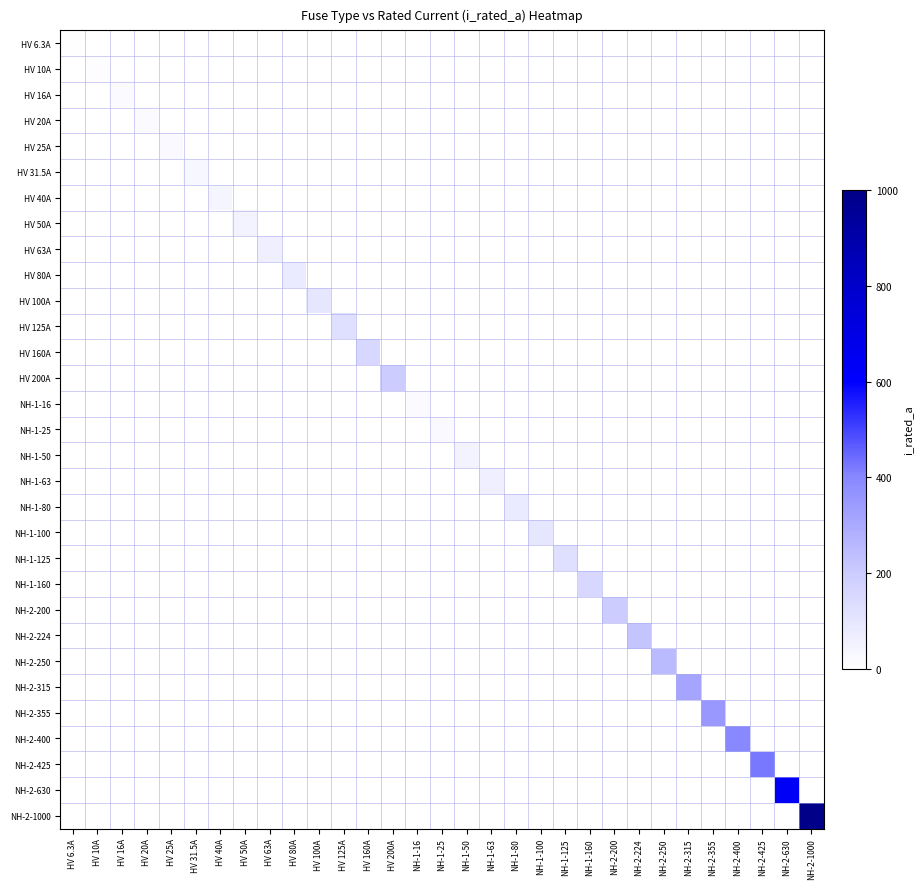

Reading right to left, transcribe all the data shown in this chart.

HV 6.3A: NH-2-1000=0.0	NH-2-630=0.0	NH-2-425=0.0	NH-2-400=0.0	NH-2-355=0.0	NH-2-315=0.0	NH-2-250=0.0	NH-2-224=0.0	NH-2-200=0.0	NH-1-160=0.0	NH-1-125=0.0	NH-1-100=0.0	NH-1-80=0.0	NH-1-63=0.0	NH-1-50=0.0	NH-1-25=0.0	NH-1-16=0.0	HV 200A=0.0	HV 160A=0.0	HV 125A=0.0	HV 100A=0.0	HV 80A=0.0	HV 63A=0.0	HV 50A=0.0	HV 40A=0.0	HV 31.5A=0.0	HV 25A=0.0	HV 20A=0.0	HV 16A=0.0	HV 10A=0.0	HV 6.3A=6.3
HV 10A: NH-2-1000=0.0	NH-2-630=0.0	NH-2-425=0.0	NH-2-400=0.0	NH-2-355=0.0	NH-2-315=0.0	NH-2-250=0.0	NH-2-224=0.0	NH-2-200=0.0	NH-1-160=0.0	NH-1-125=0.0	NH-1-100=0.0	NH-1-80=0.0	NH-1-63=0.0	NH-1-50=0.0	NH-1-25=0.0	NH-1-16=0.0	HV 200A=0.0	HV 160A=0.0	HV 125A=0.0	HV 100A=0.0	HV 80A=0.0	HV 63A=0.0	HV 50A=0.0	HV 40A=0.0	HV 31.5A=0.0	HV 25A=0.0	HV 20A=0.0	HV 16A=0.0	HV 10A=10.0	HV 6.3A=0.0
HV 16A: NH-2-1000=0.0	NH-2-630=0.0	NH-2-425=0.0	NH-2-400=0.0	NH-2-355=0.0	NH-2-315=0.0	NH-2-250=0.0	NH-2-224=0.0	NH-2-200=0.0	NH-1-160=0.0	NH-1-125=0.0	NH-1-100=0.0	NH-1-80=0.0	NH-1-63=0.0	NH-1-50=0.0	NH-1-25=0.0	NH-1-16=0.0	HV 200A=0.0	HV 160A=0.0	HV 125A=0.0	HV 100A=0.0	HV 80A=0.0	HV 63A=0.0	HV 50A=0.0	HV 40A=0.0	HV 31.5A=0.0	HV 25A=0.0	HV 20A=0.0	HV 16A=16.0	HV 10A=0.0	HV 6.3A=0.0
HV 20A: NH-2-1000=0.0	NH-2-630=0.0	NH-2-425=0.0	NH-2-400=0.0	NH-2-355=0.0	NH-2-315=0.0	NH-2-250=0.0	NH-2-224=0.0	NH-2-200=0.0	NH-1-160=0.0	NH-1-125=0.0	NH-1-100=0.0	NH-1-80=0.0	NH-1-63=0.0	NH-1-50=0.0	NH-1-25=0.0	NH-1-16=0.0	HV 200A=0.0	HV 160A=0.0	HV 125A=0.0	HV 100A=0.0	HV 80A=0.0	HV 63A=0.0	HV 50A=0.0	HV 40A=0.0	HV 31.5A=0.0	HV 25A=0.0	HV 20A=20.0	HV 16A=0.0	HV 10A=0.0	HV 6.3A=0.0
HV 25A: NH-2-1000=0.0	NH-2-630=0.0	NH-2-425=0.0	NH-2-400=0.0	NH-2-355=0.0	NH-2-315=0.0	NH-2-250=0.0	NH-2-224=0.0	NH-2-200=0.0	NH-1-160=0.0	NH-1-125=0.0	NH-1-100=0.0	NH-1-80=0.0	NH-1-63=0.0	NH-1-50=0.0	NH-1-25=0.0	NH-1-16=0.0	HV 200A=0.0	HV 160A=0.0	HV 125A=0.0	HV 100A=0.0	HV 80A=0.0	HV 63A=0.0	HV 50A=0.0	HV 40A=0.0	HV 31.5A=0.0	HV 25A=25.0	HV 20A=0.0	HV 16A=0.0	HV 10A=0.0	HV 6.3A=0.0
HV 31.5A: NH-2-1000=0.0	NH-2-630=0.0	NH-2-425=0.0	NH-2-400=0.0	NH-2-355=0.0	NH-2-315=0.0	NH-2-250=0.0	NH-2-224=0.0	NH-2-200=0.0	NH-1-160=0.0	NH-1-125=0.0	NH-1-100=0.0	NH-1-80=0.0	NH-1-63=0.0	NH-1-50=0.0	NH-1-25=0.0	NH-1-16=0.0	HV 200A=0.0	HV 160A=0.0	HV 125A=0.0	HV 100A=0.0	HV 80A=0.0	HV 63A=0.0	HV 50A=0.0	HV 40A=0.0	HV 31.5A=31.5	HV 25A=0.0	HV 20A=0.0	HV 16A=0.0	HV 10A=0.0	HV 6.3A=0.0
HV 40A: NH-2-1000=0.0	NH-2-630=0.0	NH-2-425=0.0	NH-2-400=0.0	NH-2-355=0.0	NH-2-315=0.0	NH-2-250=0.0	NH-2-224=0.0	NH-2-200=0.0	NH-1-160=0.0	NH-1-125=0.0	NH-1-100=0.0	NH-1-80=0.0	NH-1-63=0.0	NH-1-50=0.0	NH-1-25=0.0	NH-1-16=0.0	HV 200A=0.0	HV 160A=0.0	HV 125A=0.0	HV 100A=0.0	HV 80A=0.0	HV 63A=0.0	HV 50A=0.0	HV 40A=40.0	HV 31.5A=0.0	HV 25A=0.0	HV 20A=0.0	HV 16A=0.0	HV 10A=0.0	HV 6.3A=0.0
HV 50A: NH-2-1000=0.0	NH-2-630=0.0	NH-2-425=0.0	NH-2-400=0.0	NH-2-355=0.0	NH-2-315=0.0	NH-2-250=0.0	NH-2-224=0.0	NH-2-200=0.0	NH-1-160=0.0	NH-1-125=0.0	NH-1-100=0.0	NH-1-80=0.0	NH-1-63=0.0	NH-1-50=0.0	NH-1-25=0.0	NH-1-16=0.0	HV 200A=0.0	HV 160A=0.0	HV 125A=0.0	HV 100A=0.0	HV 80A=0.0	HV 63A=0.0	HV 50A=50.0	HV 40A=0.0	HV 31.5A=0.0	HV 25A=0.0	HV 20A=0.0	HV 16A=0.0	HV 10A=0.0	HV 6.3A=0.0
HV 63A: NH-2-1000=0.0	NH-2-630=0.0	NH-2-425=0.0	NH-2-400=0.0	NH-2-355=0.0	NH-2-315=0.0	NH-2-250=0.0	NH-2-224=0.0	NH-2-200=0.0	NH-1-160=0.0	NH-1-125=0.0	NH-1-100=0.0	NH-1-80=0.0	NH-1-63=0.0	NH-1-50=0.0	NH-1-25=0.0	NH-1-16=0.0	HV 200A=0.0	HV 160A=0.0	HV 125A=0.0	HV 100A=0.0	HV 80A=0.0	HV 63A=63.0	HV 50A=0.0	HV 40A=0.0	HV 31.5A=0.0	HV 25A=0.0	HV 20A=0.0	HV 16A=0.0	HV 10A=0.0	HV 6.3A=0.0
HV 80A: NH-2-1000=0.0	NH-2-630=0.0	NH-2-425=0.0	NH-2-400=0.0	NH-2-355=0.0	NH-2-315=0.0	NH-2-250=0.0	NH-2-224=0.0	NH-2-200=0.0	NH-1-160=0.0	NH-1-125=0.0	NH-1-100=0.0	NH-1-80=0.0	NH-1-63=0.0	NH-1-50=0.0	NH-1-25=0.0	NH-1-16=0.0	HV 200A=0.0	HV 160A=0.0	HV 125A=0.0	HV 100A=0.0	HV 80A=80.0	HV 63A=0.0	HV 50A=0.0	HV 40A=0.0	HV 31.5A=0.0	HV 25A=0.0	HV 20A=0.0	HV 16A=0.0	HV 10A=0.0	HV 6.3A=0.0
HV 100A: NH-2-1000=0.0	NH-2-630=0.0	NH-2-425=0.0	NH-2-400=0.0	NH-2-355=0.0	NH-2-315=0.0	NH-2-250=0.0	NH-2-224=0.0	NH-2-200=0.0	NH-1-160=0.0	NH-1-125=0.0	NH-1-100=0.0	NH-1-80=0.0	NH-1-63=0.0	NH-1-50=0.0	NH-1-25=0.0	NH-1-16=0.0	HV 200A=0.0	HV 160A=0.0	HV 125A=0.0	HV 100A=100.0	HV 80A=0.0	HV 63A=0.0	HV 50A=0.0	HV 40A=0.0	HV 31.5A=0.0	HV 25A=0.0	HV 20A=0.0	HV 16A=0.0	HV 10A=0.0	HV 6.3A=0.0
HV 125A: NH-2-1000=0.0	NH-2-630=0.0	NH-2-425=0.0	NH-2-400=0.0	NH-2-355=0.0	NH-2-315=0.0	NH-2-250=0.0	NH-2-224=0.0	NH-2-200=0.0	NH-1-160=0.0	NH-1-125=0.0	NH-1-100=0.0	NH-1-80=0.0	NH-1-63=0.0	NH-1-50=0.0	NH-1-25=0.0	NH-1-16=0.0	HV 200A=0.0	HV 160A=0.0	HV 125A=125.0	HV 100A=0.0	HV 80A=0.0	HV 63A=0.0	HV 50A=0.0	HV 40A=0.0	HV 31.5A=0.0	HV 25A=0.0	HV 20A=0.0	HV 16A=0.0	HV 10A=0.0	HV 6.3A=0.0
HV 160A: NH-2-1000=0.0	NH-2-630=0.0	NH-2-425=0.0	NH-2-400=0.0	NH-2-355=0.0	NH-2-315=0.0	NH-2-250=0.0	NH-2-224=0.0	NH-2-200=0.0	NH-1-160=0.0	NH-1-125=0.0	NH-1-100=0.0	NH-1-80=0.0	NH-1-63=0.0	NH-1-50=0.0	NH-1-25=0.0	NH-1-16=0.0	HV 200A=0.0	HV 160A=160.0	HV 125A=0.0	HV 100A=0.0	HV 80A=0.0	HV 63A=0.0	HV 50A=0.0	HV 40A=0.0	HV 31.5A=0.0	HV 25A=0.0	HV 20A=0.0	HV 16A=0.0	HV 10A=0.0	HV 6.3A=0.0
HV 200A: NH-2-1000=0.0	NH-2-630=0.0	NH-2-425=0.0	NH-2-400=0.0	NH-2-355=0.0	NH-2-315=0.0	NH-2-250=0.0	NH-2-224=0.0	NH-2-200=0.0	NH-1-160=0.0	NH-1-125=0.0	NH-1-100=0.0	NH-1-80=0.0	NH-1-63=0.0	NH-1-50=0.0	NH-1-25=0.0	NH-1-16=0.0	HV 200A=200.0	HV 160A=0.0	HV 125A=0.0	HV 100A=0.0	HV 80A=0.0	HV 63A=0.0	HV 50A=0.0	HV 40A=0.0	HV 31.5A=0.0	HV 25A=0.0	HV 20A=0.0	HV 16A=0.0	HV 10A=0.0	HV 6.3A=0.0
NH-1-16: NH-2-1000=0.0	NH-2-630=0.0	NH-2-425=0.0	NH-2-400=0.0	NH-2-355=0.0	NH-2-315=0.0	NH-2-250=0.0	NH-2-224=0.0	NH-2-200=0.0	NH-1-160=0.0	NH-1-125=0.0	NH-1-100=0.0	NH-1-80=0.0	NH-1-63=0.0	NH-1-50=0.0	NH-1-25=0.0	NH-1-16=16.0	HV 200A=0.0	HV 160A=0.0	HV 125A=0.0	HV 100A=0.0	HV 80A=0.0	HV 63A=0.0	HV 50A=0.0	HV 40A=0.0	HV 31.5A=0.0	HV 25A=0.0	HV 20A=0.0	HV 16A=0.0	HV 10A=0.0	HV 6.3A=0.0
NH-1-25: NH-2-1000=0.0	NH-2-630=0.0	NH-2-425=0.0	NH-2-400=0.0	NH-2-355=0.0	NH-2-315=0.0	NH-2-250=0.0	NH-2-224=0.0	NH-2-200=0.0	NH-1-160=0.0	NH-1-125=0.0	NH-1-100=0.0	NH-1-80=0.0	NH-1-63=0.0	NH-1-50=0.0	NH-1-25=25.0	NH-1-16=0.0	HV 200A=0.0	HV 160A=0.0	HV 125A=0.0	HV 100A=0.0	HV 80A=0.0	HV 63A=0.0	HV 50A=0.0	HV 40A=0.0	HV 31.5A=0.0	HV 25A=0.0	HV 20A=0.0	HV 16A=0.0	HV 10A=0.0	HV 6.3A=0.0
NH-1-50: NH-2-1000=0.0	NH-2-630=0.0	NH-2-425=0.0	NH-2-400=0.0	NH-2-355=0.0	NH-2-315=0.0	NH-2-250=0.0	NH-2-224=0.0	NH-2-200=0.0	NH-1-160=0.0	NH-1-125=0.0	NH-1-100=0.0	NH-1-80=0.0	NH-1-63=0.0	NH-1-50=50.0	NH-1-25=0.0	NH-1-16=0.0	HV 200A=0.0	HV 160A=0.0	HV 125A=0.0	HV 100A=0.0	HV 80A=0.0	HV 63A=0.0	HV 50A=0.0	HV 40A=0.0	HV 31.5A=0.0	HV 25A=0.0	HV 20A=0.0	HV 16A=0.0	HV 10A=0.0	HV 6.3A=0.0
NH-1-63: NH-2-1000=0.0	NH-2-630=0.0	NH-2-425=0.0	NH-2-400=0.0	NH-2-355=0.0	NH-2-315=0.0	NH-2-250=0.0	NH-2-224=0.0	NH-2-200=0.0	NH-1-160=0.0	NH-1-125=0.0	NH-1-100=0.0	NH-1-80=0.0	NH-1-63=63.0	NH-1-50=0.0	NH-1-25=0.0	NH-1-16=0.0	HV 200A=0.0	HV 160A=0.0	HV 125A=0.0	HV 100A=0.0	HV 80A=0.0	HV 63A=0.0	HV 50A=0.0	HV 40A=0.0	HV 31.5A=0.0	HV 25A=0.0	HV 20A=0.0	HV 16A=0.0	HV 10A=0.0	HV 6.3A=0.0
NH-1-80: NH-2-1000=0.0	NH-2-630=0.0	NH-2-425=0.0	NH-2-400=0.0	NH-2-355=0.0	NH-2-315=0.0	NH-2-250=0.0	NH-2-224=0.0	NH-2-200=0.0	NH-1-160=0.0	NH-1-125=0.0	NH-1-100=0.0	NH-1-80=80.0	NH-1-63=0.0	NH-1-50=0.0	NH-1-25=0.0	NH-1-16=0.0	HV 200A=0.0	HV 160A=0.0	HV 125A=0.0	HV 100A=0.0	HV 80A=0.0	HV 63A=0.0	HV 50A=0.0	HV 40A=0.0	HV 31.5A=0.0	HV 25A=0.0	HV 20A=0.0	HV 16A=0.0	HV 10A=0.0	HV 6.3A=0.0
NH-1-100: NH-2-1000=0.0	NH-2-630=0.0	NH-2-425=0.0	NH-2-400=0.0	NH-2-355=0.0	NH-2-315=0.0	NH-2-250=0.0	NH-2-224=0.0	NH-2-200=0.0	NH-1-160=0.0	NH-1-125=0.0	NH-1-100=100.0	NH-1-80=0.0	NH-1-63=0.0	NH-1-50=0.0	NH-1-25=0.0	NH-1-16=0.0	HV 200A=0.0	HV 160A=0.0	HV 125A=0.0	HV 100A=0.0	HV 80A=0.0	HV 63A=0.0	HV 50A=0.0	HV 40A=0.0	HV 31.5A=0.0	HV 25A=0.0	HV 20A=0.0	HV 16A=0.0	HV 10A=0.0	HV 6.3A=0.0
NH-1-125: NH-2-1000=0.0	NH-2-630=0.0	NH-2-425=0.0	NH-2-400=0.0	NH-2-355=0.0	NH-2-315=0.0	NH-2-250=0.0	NH-2-224=0.0	NH-2-200=0.0	NH-1-160=0.0	NH-1-125=125.0	NH-1-100=0.0	NH-1-80=0.0	NH-1-63=0.0	NH-1-50=0.0	NH-1-25=0.0	NH-1-16=0.0	HV 200A=0.0	HV 160A=0.0	HV 125A=0.0	HV 100A=0.0	HV 80A=0.0	HV 63A=0.0	HV 50A=0.0	HV 40A=0.0	HV 31.5A=0.0	HV 25A=0.0	HV 20A=0.0	HV 16A=0.0	HV 10A=0.0	HV 6.3A=0.0
NH-1-160: NH-2-1000=0.0	NH-2-630=0.0	NH-2-425=0.0	NH-2-400=0.0	NH-2-355=0.0	NH-2-315=0.0	NH-2-250=0.0	NH-2-224=0.0	NH-2-200=0.0	NH-1-160=160.0	NH-1-125=0.0	NH-1-100=0.0	NH-1-80=0.0	NH-1-63=0.0	NH-1-50=0.0	NH-1-25=0.0	NH-1-16=0.0	HV 200A=0.0	HV 160A=0.0	HV 125A=0.0	HV 100A=0.0	HV 80A=0.0	HV 63A=0.0	HV 50A=0.0	HV 40A=0.0	HV 31.5A=0.0	HV 25A=0.0	HV 20A=0.0	HV 16A=0.0	HV 10A=0.0	HV 6.3A=0.0
NH-2-200: NH-2-1000=0.0	NH-2-630=0.0	NH-2-425=0.0	NH-2-400=0.0	NH-2-355=0.0	NH-2-315=0.0	NH-2-250=0.0	NH-2-224=0.0	NH-2-200=200.0	NH-1-160=0.0	NH-1-125=0.0	NH-1-100=0.0	NH-1-80=0.0	NH-1-63=0.0	NH-1-50=0.0	NH-1-25=0.0	NH-1-16=0.0	HV 200A=0.0	HV 160A=0.0	HV 125A=0.0	HV 100A=0.0	HV 80A=0.0	HV 63A=0.0	HV 50A=0.0	HV 40A=0.0	HV 31.5A=0.0	HV 25A=0.0	HV 20A=0.0	HV 16A=0.0	HV 10A=0.0	HV 6.3A=0.0
NH-2-224: NH-2-1000=0.0	NH-2-630=0.0	NH-2-425=0.0	NH-2-400=0.0	NH-2-355=0.0	NH-2-315=0.0	NH-2-250=0.0	NH-2-224=224.0	NH-2-200=0.0	NH-1-160=0.0	NH-1-125=0.0	NH-1-100=0.0	NH-1-80=0.0	NH-1-63=0.0	NH-1-50=0.0	NH-1-25=0.0	NH-1-16=0.0	HV 200A=0.0	HV 160A=0.0	HV 125A=0.0	HV 100A=0.0	HV 80A=0.0	HV 63A=0.0	HV 50A=0.0	HV 40A=0.0	HV 31.5A=0.0	HV 25A=0.0	HV 20A=0.0	HV 16A=0.0	HV 10A=0.0	HV 6.3A=0.0
NH-2-250: NH-2-1000=0.0	NH-2-630=0.0	NH-2-425=0.0	NH-2-400=0.0	NH-2-355=0.0	NH-2-315=0.0	NH-2-250=250.0	NH-2-224=0.0	NH-2-200=0.0	NH-1-160=0.0	NH-1-125=0.0	NH-1-100=0.0	NH-1-80=0.0	NH-1-63=0.0	NH-1-50=0.0	NH-1-25=0.0	NH-1-16=0.0	HV 200A=0.0	HV 160A=0.0	HV 125A=0.0	HV 100A=0.0	HV 80A=0.0	HV 63A=0.0	HV 50A=0.0	HV 40A=0.0	HV 31.5A=0.0	HV 25A=0.0	HV 20A=0.0	HV 16A=0.0	HV 10A=0.0	HV 6.3A=0.0
NH-2-315: NH-2-1000=0.0	NH-2-630=0.0	NH-2-425=0.0	NH-2-400=0.0	NH-2-355=0.0	NH-2-315=315.0	NH-2-250=0.0	NH-2-224=0.0	NH-2-200=0.0	NH-1-160=0.0	NH-1-125=0.0	NH-1-100=0.0	NH-1-80=0.0	NH-1-63=0.0	NH-1-50=0.0	NH-1-25=0.0	NH-1-16=0.0	HV 200A=0.0	HV 160A=0.0	HV 125A=0.0	HV 100A=0.0	HV 80A=0.0	HV 63A=0.0	HV 50A=0.0	HV 40A=0.0	HV 31.5A=0.0	HV 25A=0.0	HV 20A=0.0	HV 16A=0.0	HV 10A=0.0	HV 6.3A=0.0
NH-2-355: NH-2-1000=0.0	NH-2-630=0.0	NH-2-425=0.0	NH-2-400=0.0	NH-2-355=355.0	NH-2-315=0.0	NH-2-250=0.0	NH-2-224=0.0	NH-2-200=0.0	NH-1-160=0.0	NH-1-125=0.0	NH-1-100=0.0	NH-1-80=0.0	NH-1-63=0.0	NH-1-50=0.0	NH-1-25=0.0	NH-1-16=0.0	HV 200A=0.0	HV 160A=0.0	HV 125A=0.0	HV 100A=0.0	HV 80A=0.0	HV 63A=0.0	HV 50A=0.0	HV 40A=0.0	HV 31.5A=0.0	HV 25A=0.0	HV 20A=0.0	HV 16A=0.0	HV 10A=0.0	HV 6.3A=0.0
NH-2-400: NH-2-1000=0.0	NH-2-630=0.0	NH-2-425=0.0	NH-2-400=400.0	NH-2-355=0.0	NH-2-315=0.0	NH-2-250=0.0	NH-2-224=0.0	NH-2-200=0.0	NH-1-160=0.0	NH-1-125=0.0	NH-1-100=0.0	NH-1-80=0.0	NH-1-63=0.0	NH-1-50=0.0	NH-1-25=0.0	NH-1-16=0.0	HV 200A=0.0	HV 160A=0.0	HV 125A=0.0	HV 100A=0.0	HV 80A=0.0	HV 63A=0.0	HV 50A=0.0	HV 40A=0.0	HV 31.5A=0.0	HV 25A=0.0	HV 20A=0.0	HV 16A=0.0	HV 10A=0.0	HV 6.3A=0.0
NH-2-425: NH-2-1000=0.0	NH-2-630=0.0	NH-2-425=425.0	NH-2-400=0.0	NH-2-355=0.0	NH-2-315=0.0	NH-2-250=0.0	NH-2-224=0.0	NH-2-200=0.0	NH-1-160=0.0	NH-1-125=0.0	NH-1-100=0.0	NH-1-80=0.0	NH-1-63=0.0	NH-1-50=0.0	NH-1-25=0.0	NH-1-16=0.0	HV 200A=0.0	HV 160A=0.0	HV 125A=0.0	HV 100A=0.0	HV 80A=0.0	HV 63A=0.0	HV 50A=0.0	HV 40A=0.0	HV 31.5A=0.0	HV 25A=0.0	HV 20A=0.0	HV 16A=0.0	HV 10A=0.0	HV 6.3A=0.0
NH-2-630: NH-2-1000=0.0	NH-2-630=630.0	NH-2-425=0.0	NH-2-400=0.0	NH-2-355=0.0	NH-2-315=0.0	NH-2-250=0.0	NH-2-224=0.0	NH-2-200=0.0	NH-1-160=0.0	NH-1-125=0.0	NH-1-100=0.0	NH-1-80=0.0	NH-1-63=0.0	NH-1-50=0.0	NH-1-25=0.0	NH-1-16=0.0	HV 200A=0.0	HV 160A=0.0	HV 125A=0.0	HV 100A=0.0	HV 80A=0.0	HV 63A=0.0	HV 50A=0.0	HV 40A=0.0	HV 31.5A=0.0	HV 25A=0.0	HV 20A=0.0	HV 16A=0.0	HV 10A=0.0	HV 6.3A=0.0
NH-2-1000: NH-2-1000=1000.0	NH-2-630=0.0	NH-2-425=0.0	NH-2-400=0.0	NH-2-355=0.0	NH-2-315=0.0	NH-2-250=0.0	NH-2-224=0.0	NH-2-200=0.0	NH-1-160=0.0	NH-1-125=0.0	NH-1-100=0.0	NH-1-80=0.0	NH-1-63=0.0	NH-1-50=0.0	NH-1-25=0.0	NH-1-16=0.0	HV 200A=0.0	HV 160A=0.0	HV 125A=0.0	HV 100A=0.0	HV 80A=0.0	HV 63A=0.0	HV 50A=0.0	HV 40A=0.0	HV 31.5A=0.0	HV 25A=0.0	HV 20A=0.0	HV 16A=0.0	HV 10A=0.0	HV 6.3A=0.0